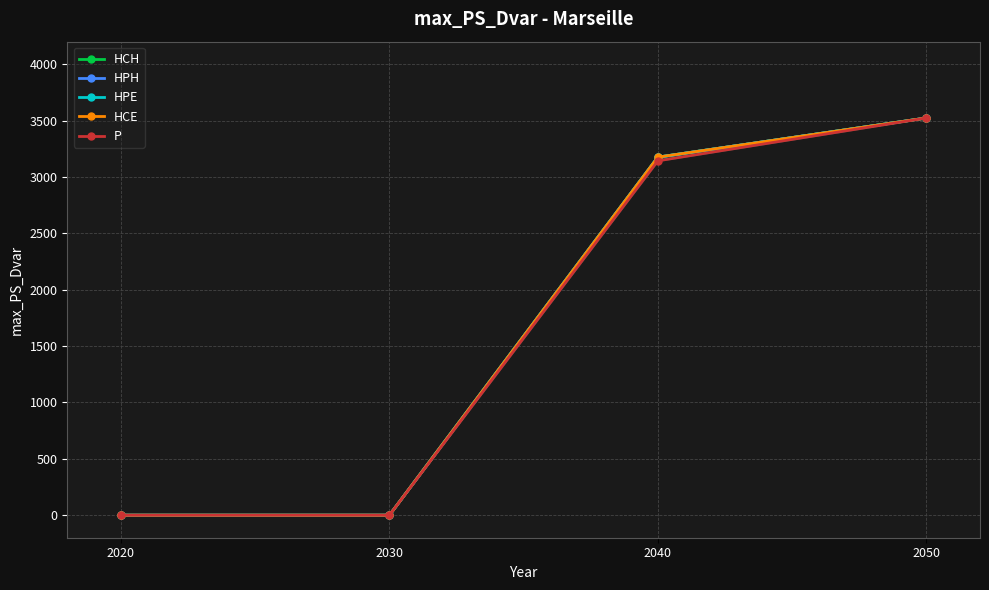

What is the difference between the HCH values at 2030 and 2040?

3175.7